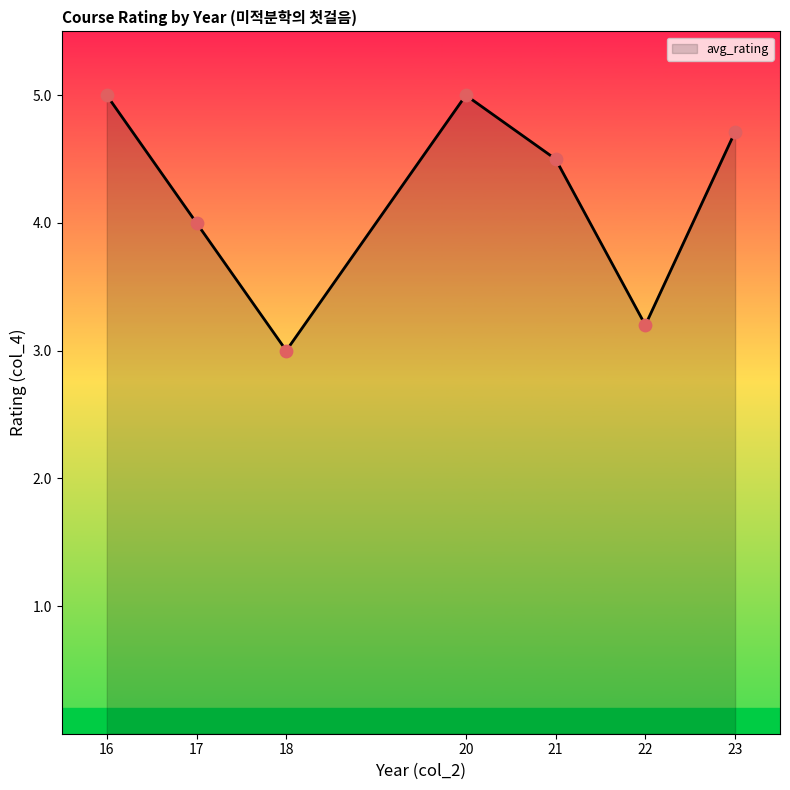

Which has a higher value, 21 or 23?

23